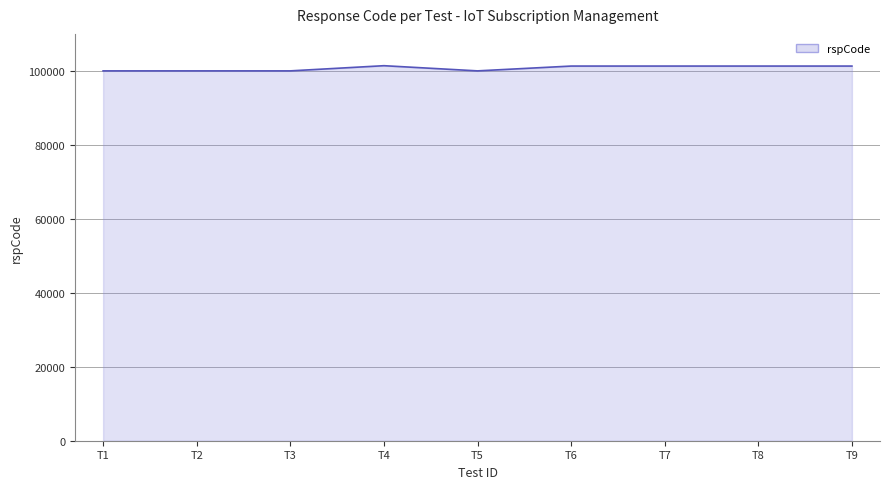

At which label does the data first exceed 101301?

T4